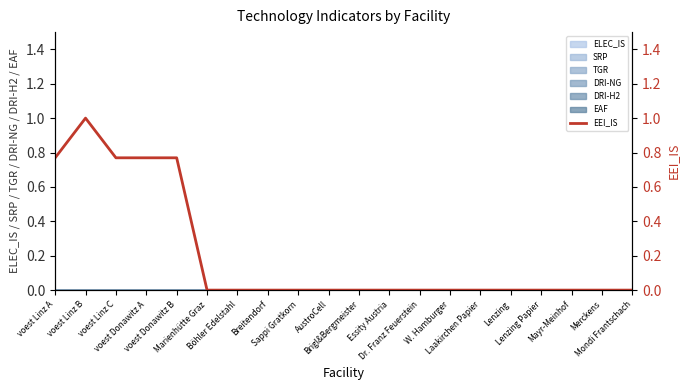

What is the label of the 16th point from the right?

voest Donawitz B